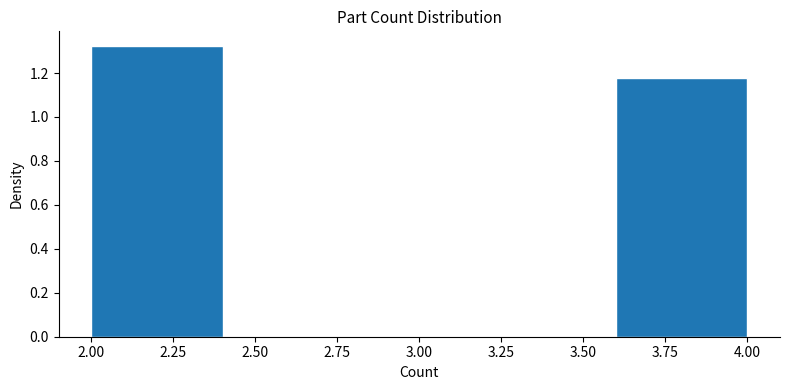

Reading left to right, transcribe this chart: for each bar, give the range it covers on the x-axis and its height. The values are not printed on the chart, so give them approximately, as read against the axis.

2.0 to 2.4: 1.32
2.4 to 2.8: 0
2.8 to 3.2: 0
3.2 to 3.6: 0
3.6 to 4.0: 1.18